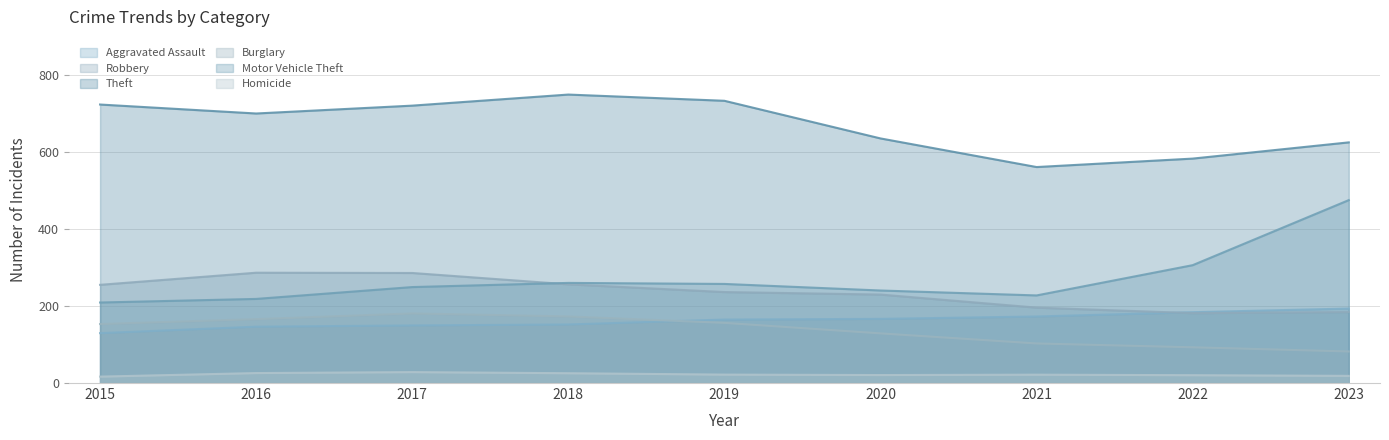

Which series has the largest total across all categories?

Theft